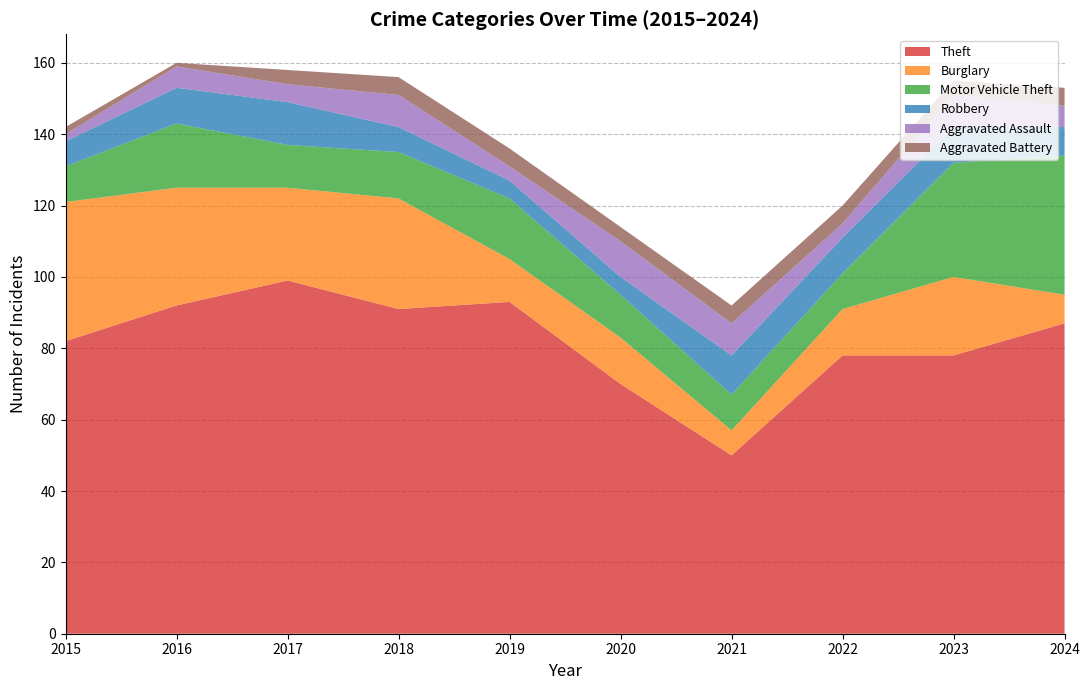

Reading right to left, transcribe all the data shown in this chart.

Theft: 2024=87	2023=78	2022=78	2021=50	2020=70	2019=93	2018=91	2017=99	2016=92	2015=82
Burglary: 2024=8	2023=22	2022=13	2021=7	2020=13	2019=12	2018=31	2017=26	2016=33	2015=39
Motor Vehicle Theft: 2024=39	2023=32	2022=10	2021=10	2020=12	2019=17	2018=13	2017=12	2016=18	2015=10
Robbery: 2024=8	2023=10	2022=10	2021=11	2020=5	2019=5	2018=7	2017=12	2016=10	2015=7
Aggravated Assault: 2024=6	2023=9	2022=4	2021=9	2020=10	2019=4	2018=9	2017=5	2016=6	2015=2
Aggravated Battery: 2024=5	2023=4	2022=5	2021=5	2020=4	2019=5	2018=5	2017=4	2016=1	2015=2